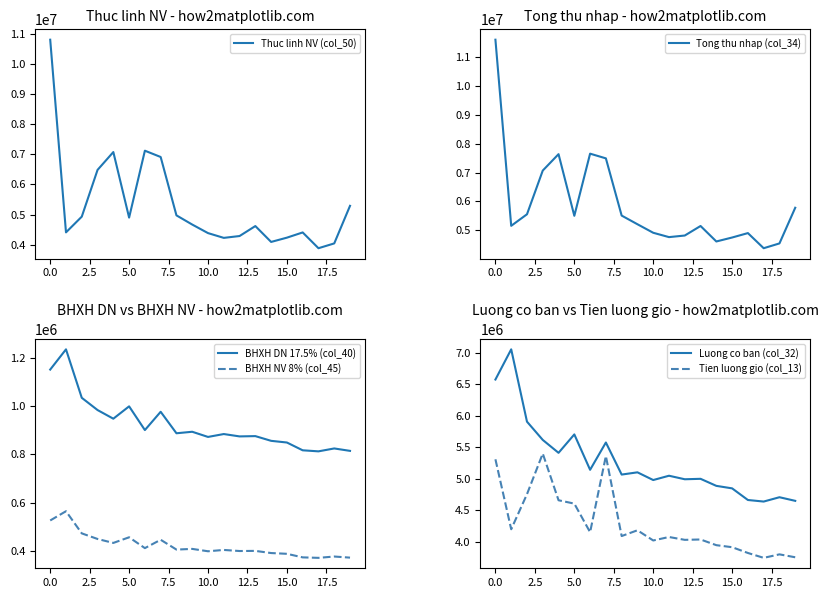

What is the difference between the second highest and second lowest values in the Thuc linh NV (col_50) series?

3072957.3